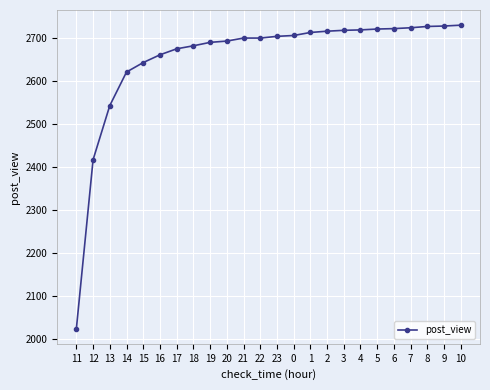

What position from the left is 2?

16